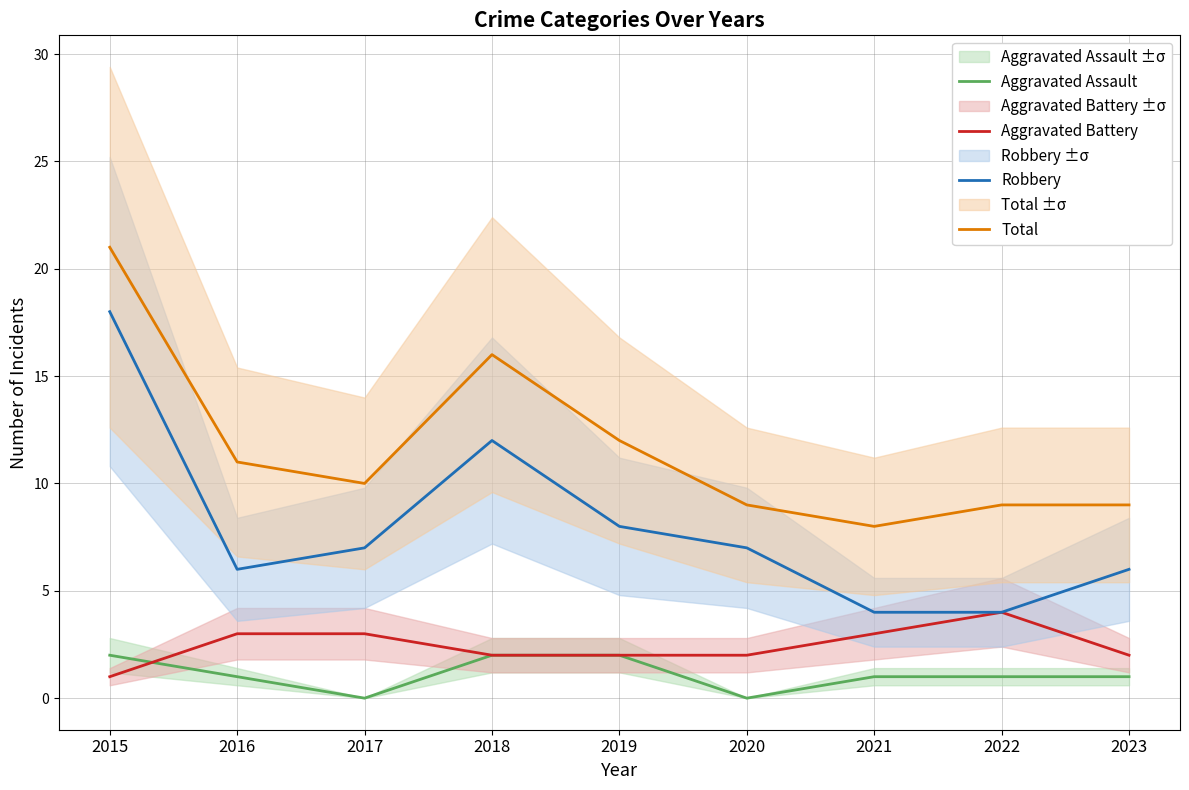

Where does the Aggravated Battery series first go above 2?

2016